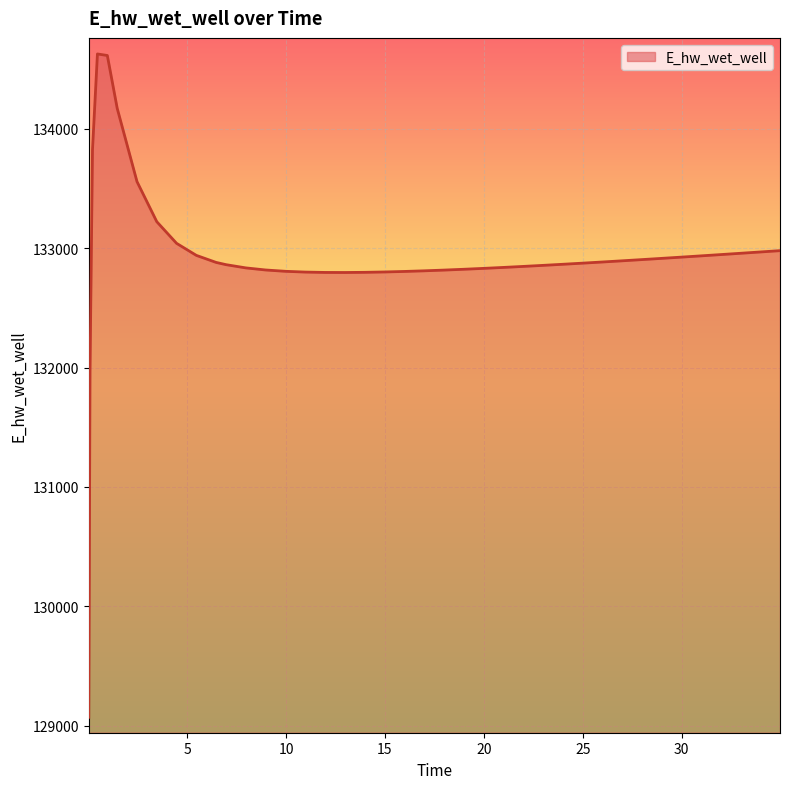

What is the smallest value displayed?

129070.3